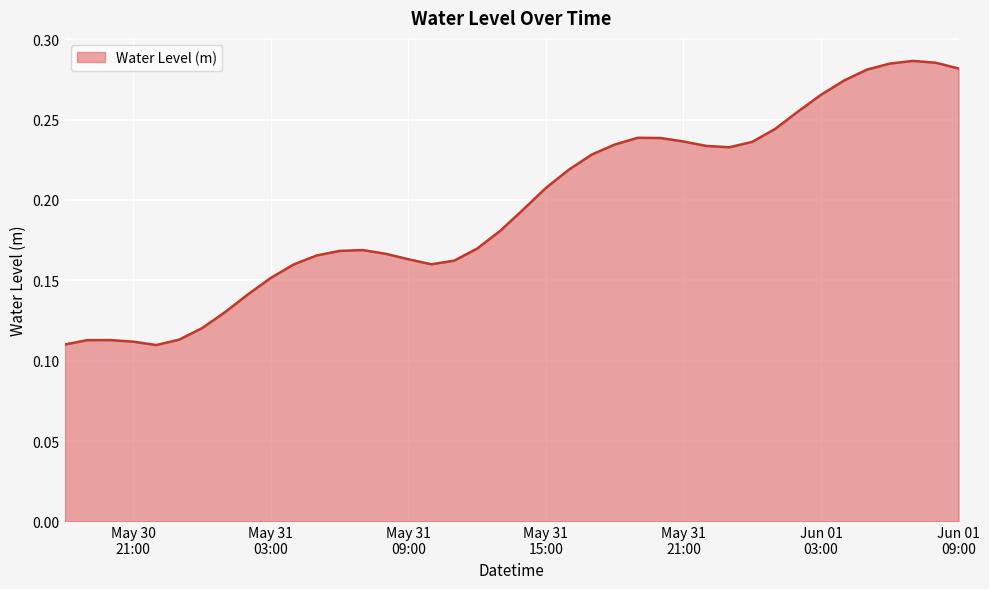

Reading right to left, what are all the values shown in this chart?

0.3	0.3	0.3	0.3	0.3	0.3	0.3	0.3	0.2	0.2	0.2	0.2	0.2	0.2	0.2	0.2	0.2	0.2	0.2	0.2	0.2	0.2	0.2	0.2	0.2	0.2	0.2	0.2	0.2	0.2	0.2	0.1	0.1	0.1	0.1	0.1	0.1	0.1	0.1	0.1